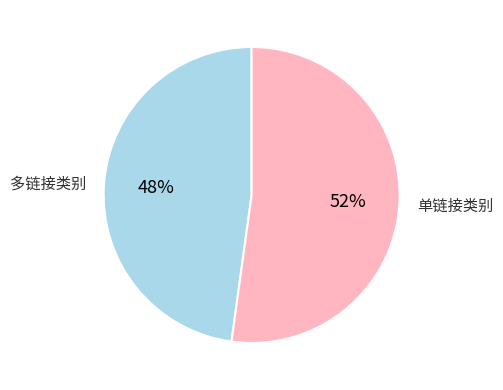

To the nearest percent, what is the difference between the largest and smallest slice percentages?

4%